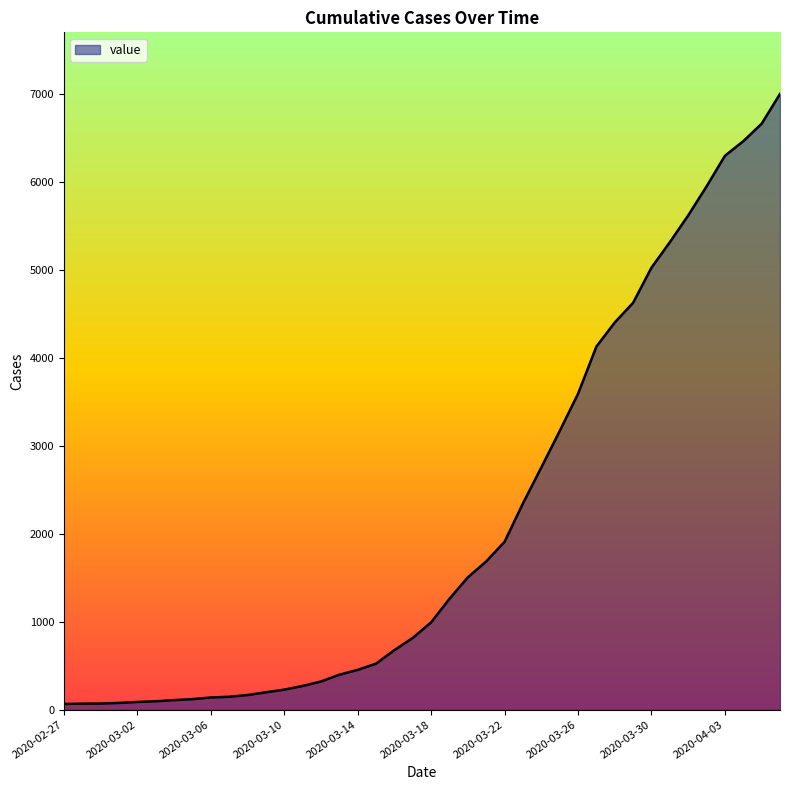

What is the minimum value shown in the chart?

65